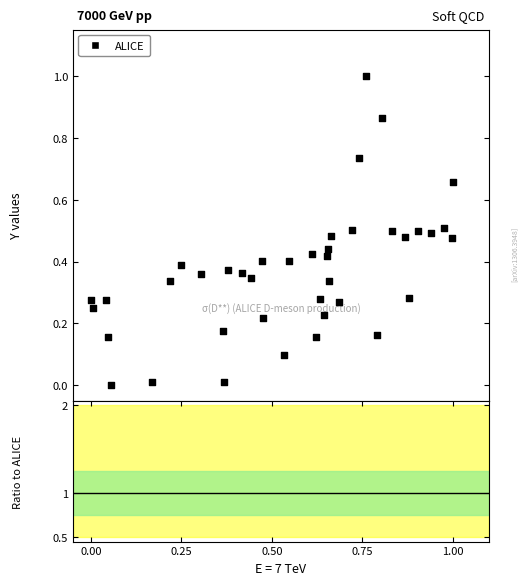

What is the range of X values (max minus min)?

1.0